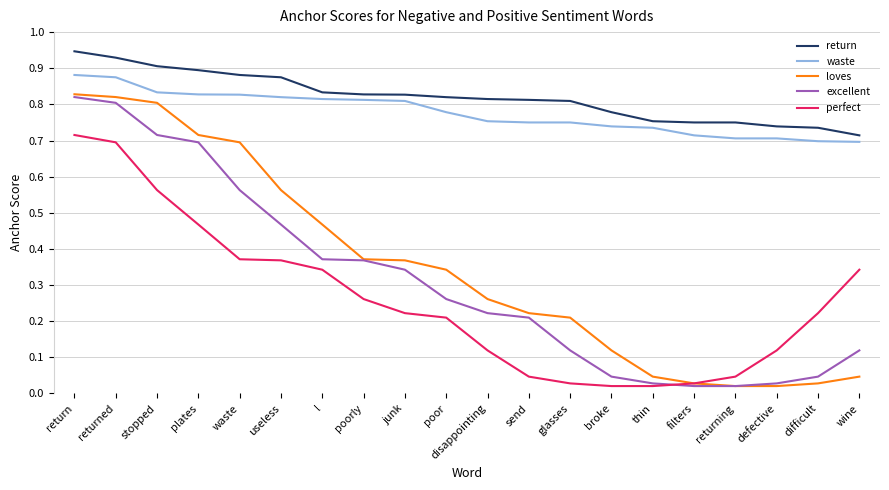

True or false: waste and perfect cross at least once.

False